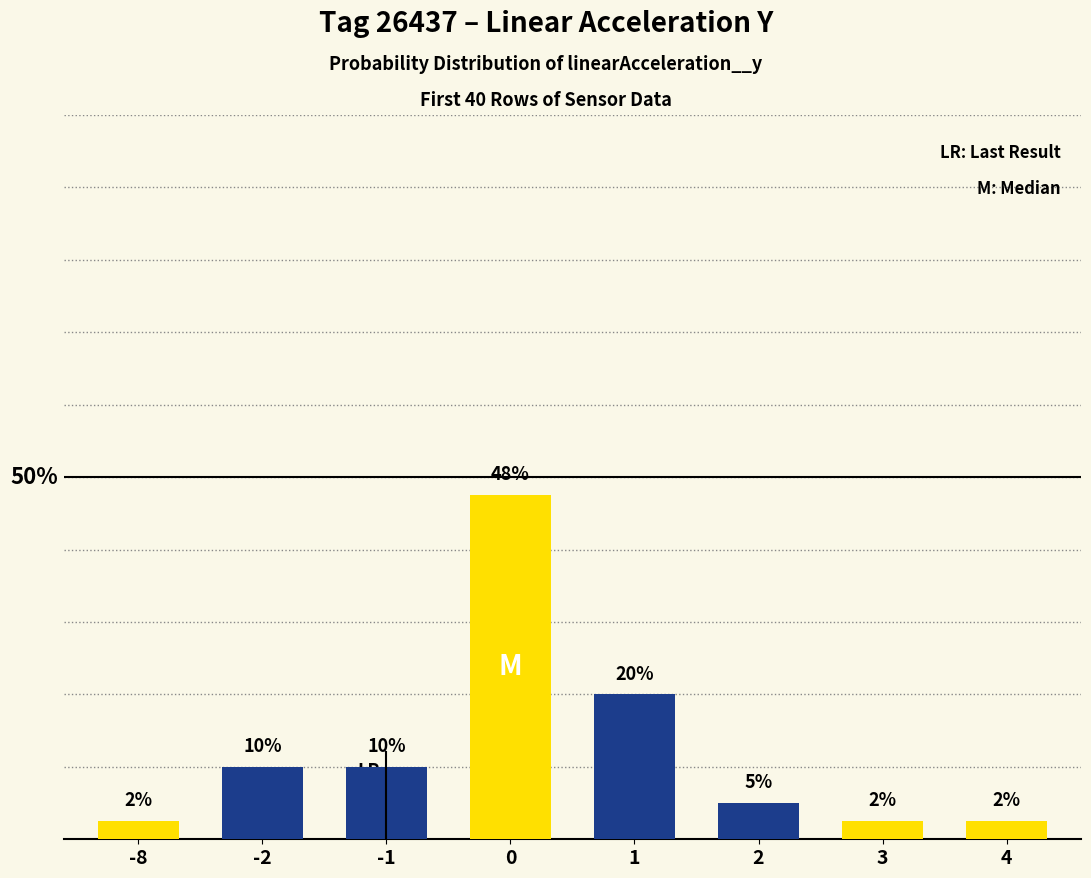

Reading left to right, list all the values displayed in this chart.

2.5	10.0	10.0	47.5	20.0	5.0	2.5	2.5